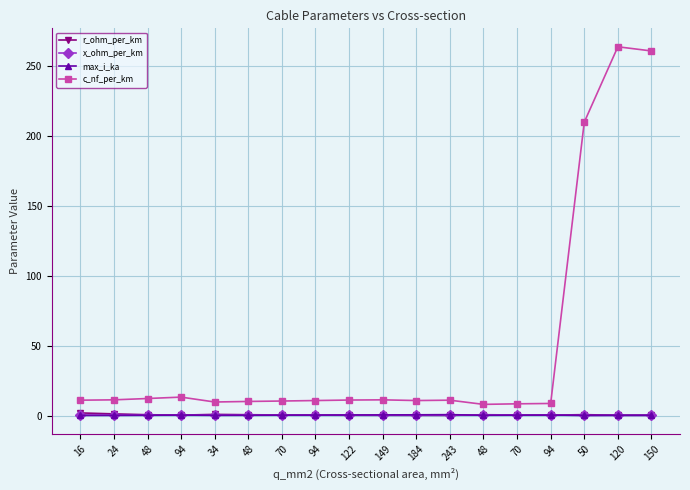

What is the difference between the maximum and minimum values in the x_ohm_per_km series?

0.4